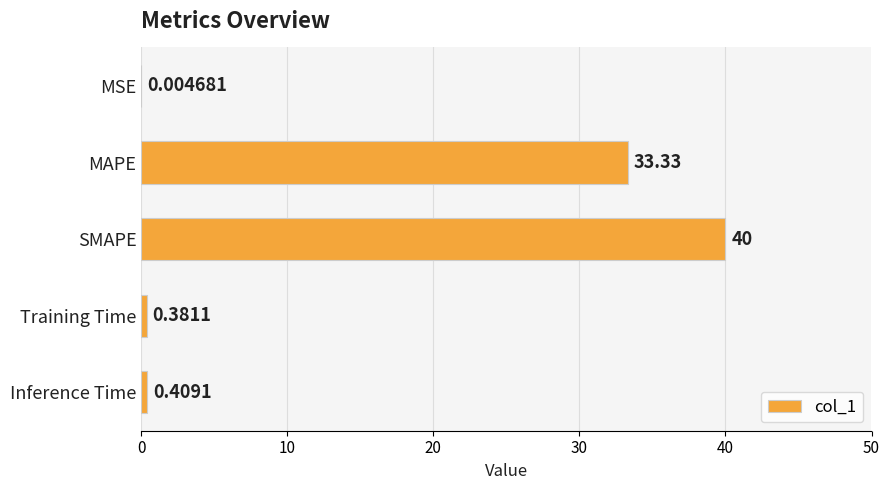

What is the sum of all values?

74.1